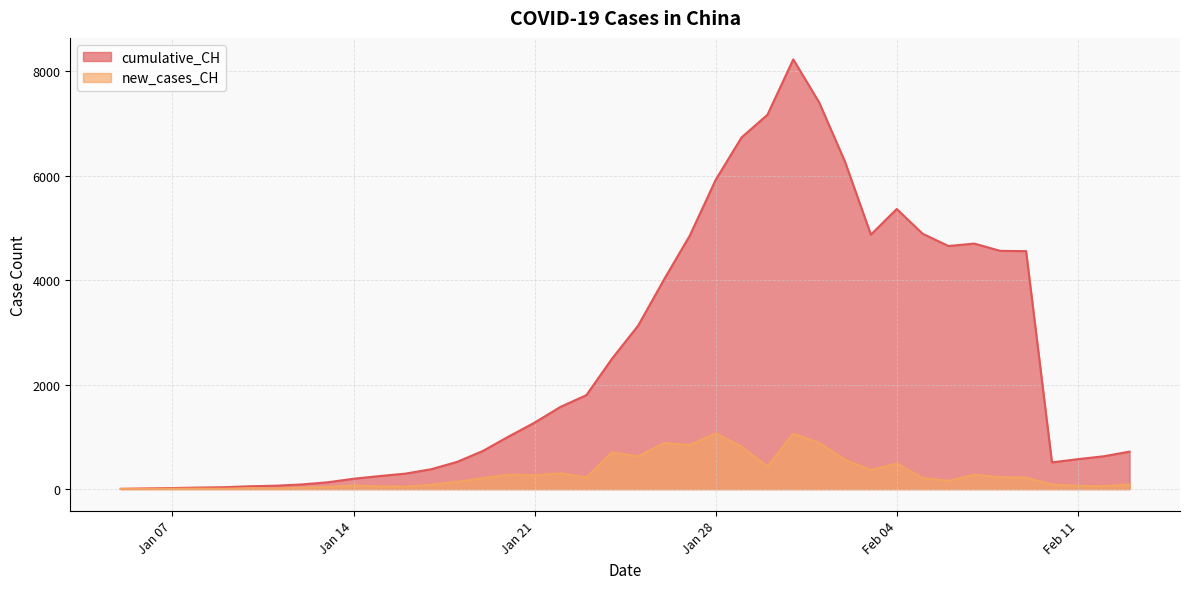

True or false: new_cases_CH and cumulative_CH cross at least once.

False